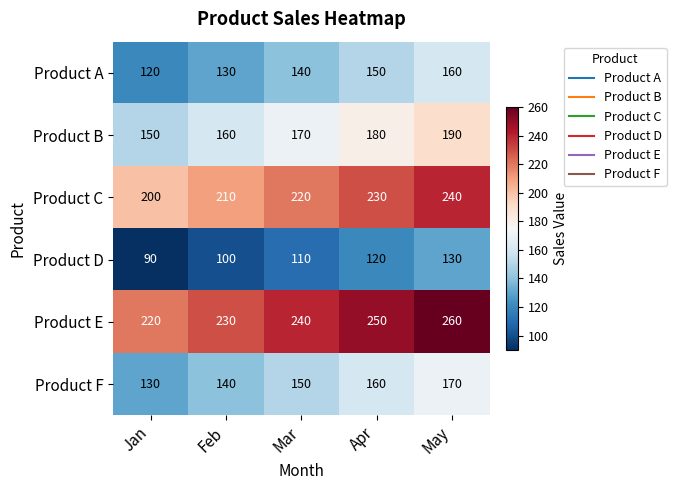

The Product D series shows 55 at Jan. True or false?

False